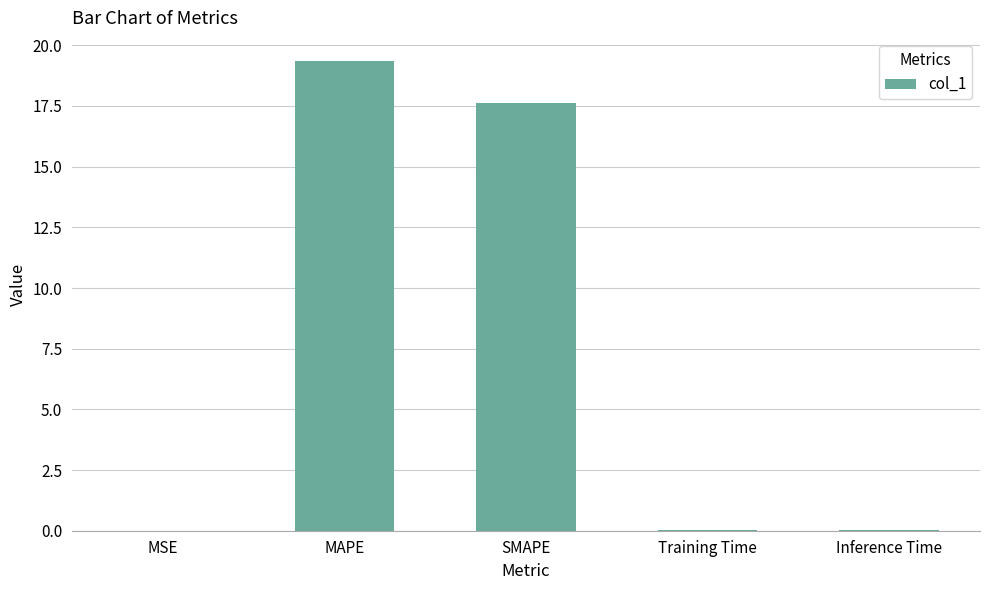

Approximately how many times larger is the value at SMAPE compared to MAPE?

0.9